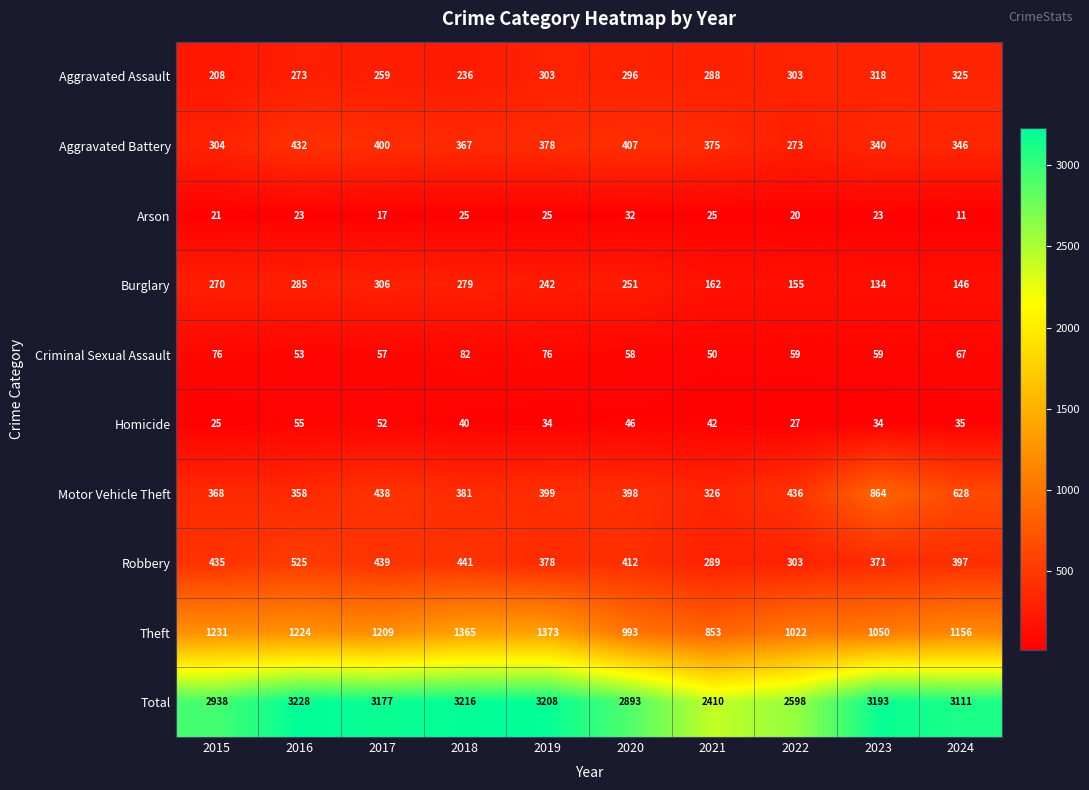

At 2016, list the series in order from largest to smallest.

Total, Theft, Robbery, Aggravated Battery, Motor Vehicle Theft, Burglary, Aggravated Assault, Homicide, Criminal Sexual Assault, Arson